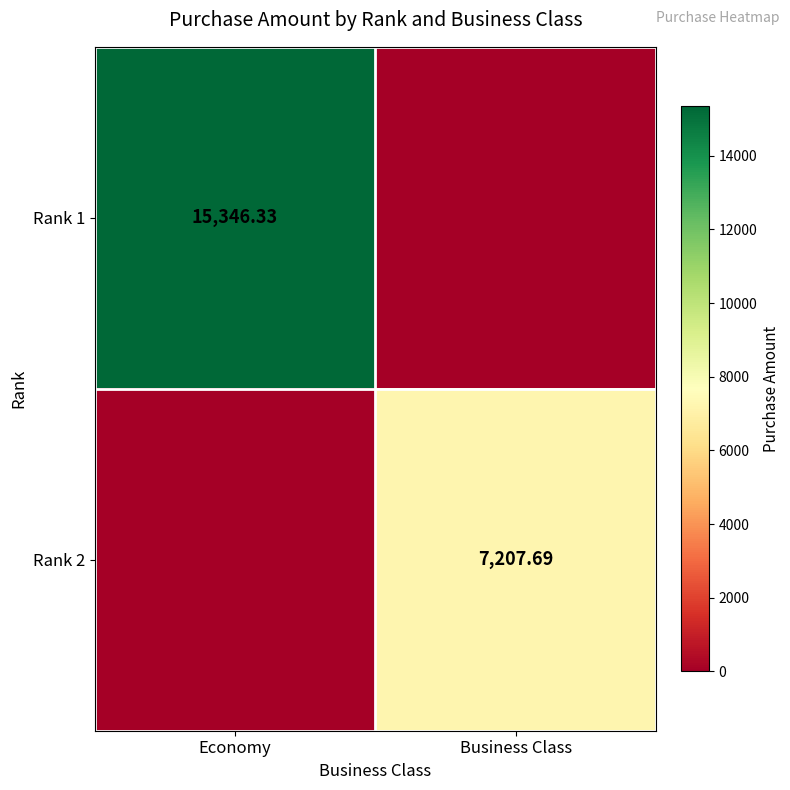

What is the highest value of the Rank 1 series?

15346.3